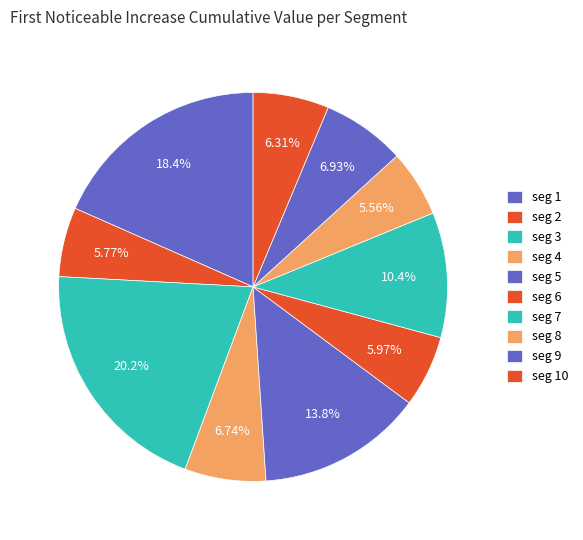

To the nearest percent, what is the difference between the largest and smallest slice percentages?

15%